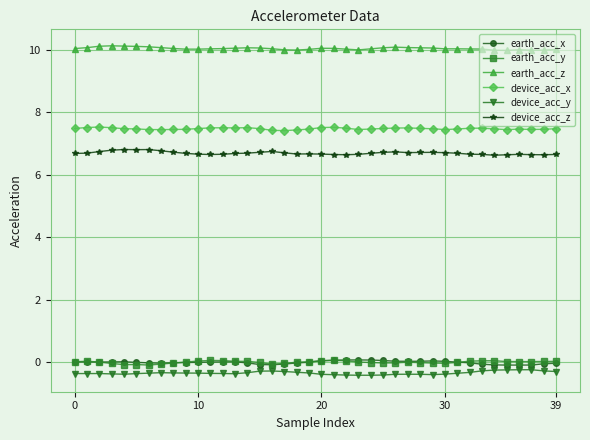

What is the value of the device_acc_x point at the 38th from the left?

7.5